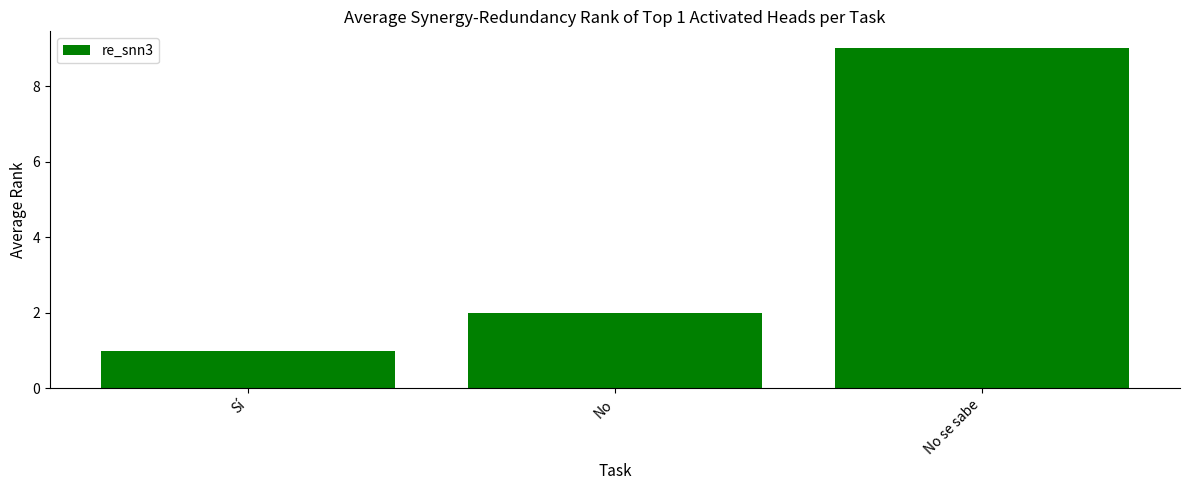

What is the ratio of the value at No se sabe to the value at No?

4.5